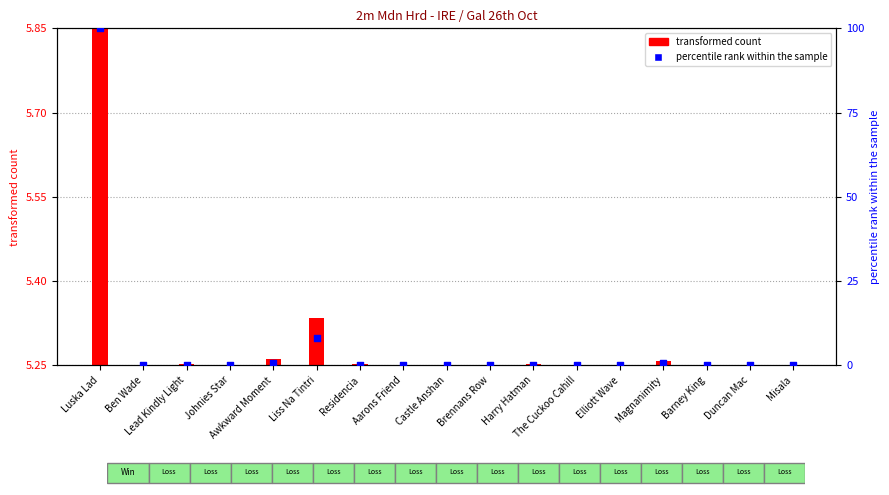

Which has a higher value, Johnies Star or The Cuckoo Cahill?

Johnies Star